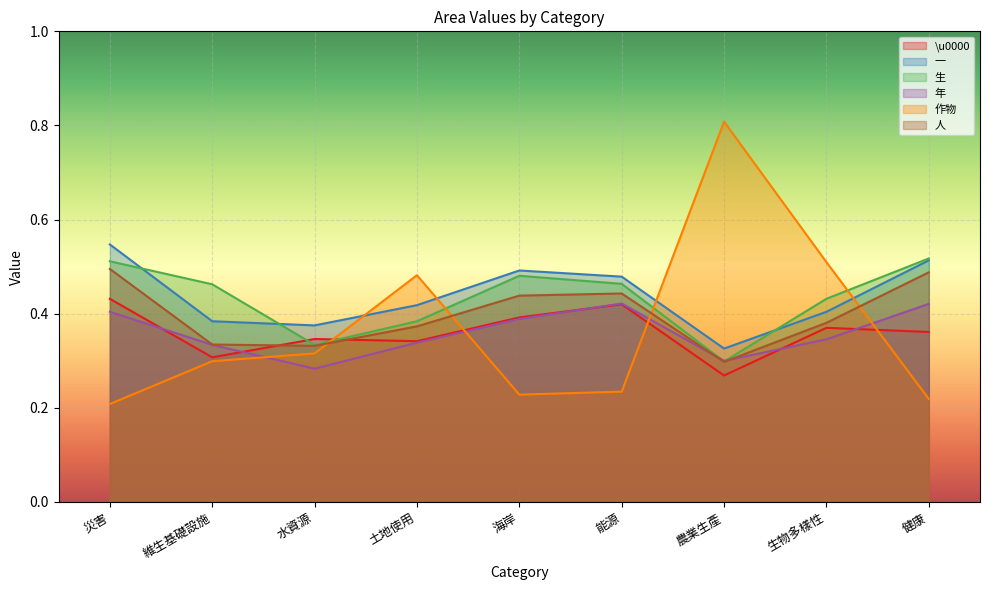

The value of 作物 at 生物多樣性 is 0.5. True or false?

True